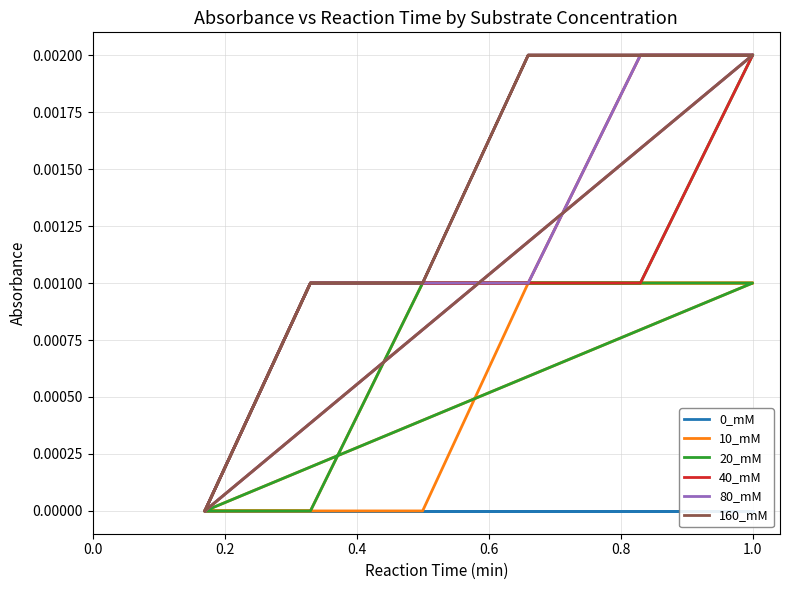

Is it true that 160_mM equals 0.0 at 8?

False